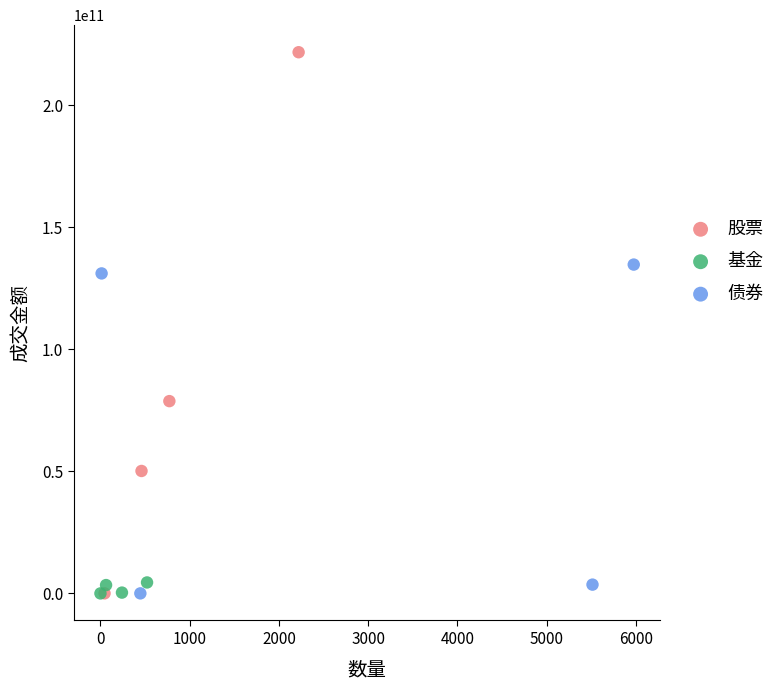

Which series has the largest Y range (max minus min)?

股票